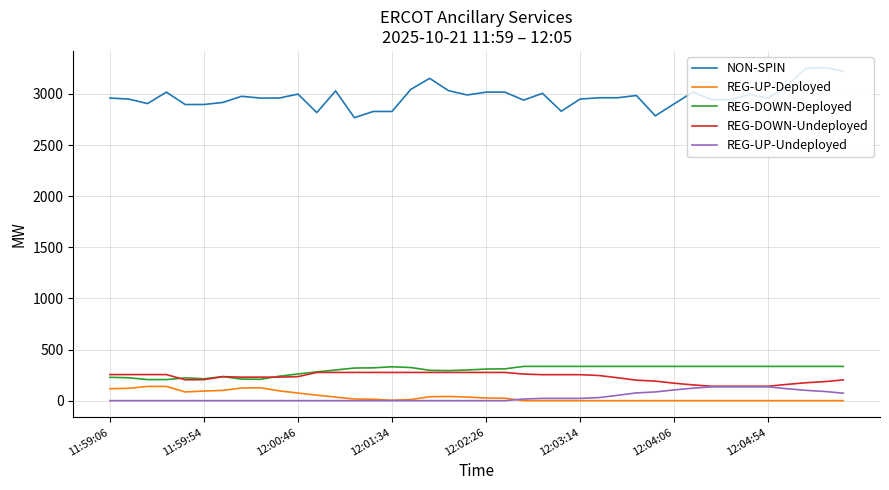

True or false: REG-UP-Undeployed and NON-SPIN intersect in this chart.

False